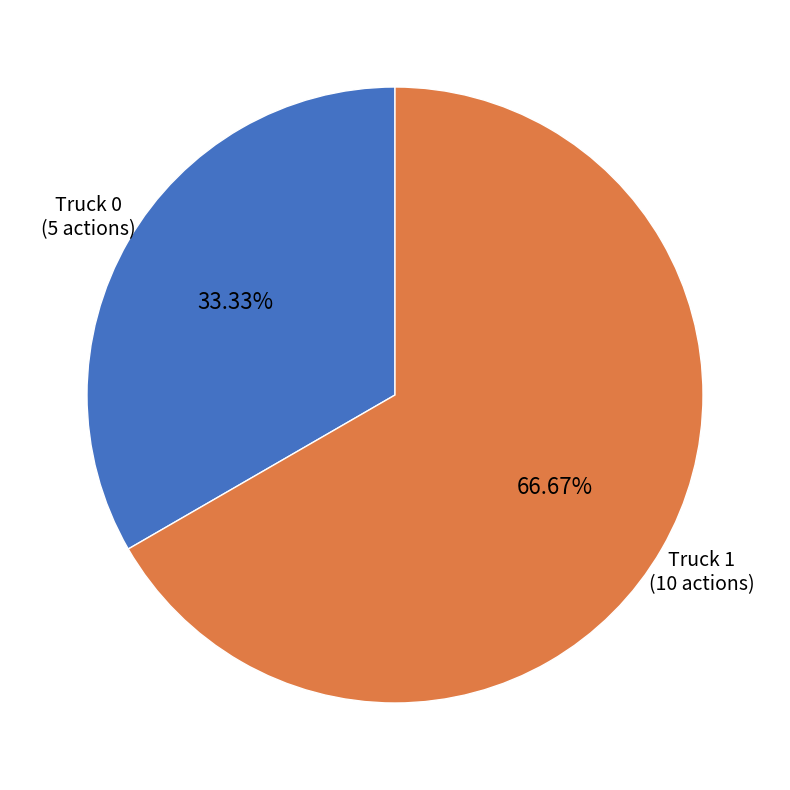

Is there a majority slice in this chart?

Yes